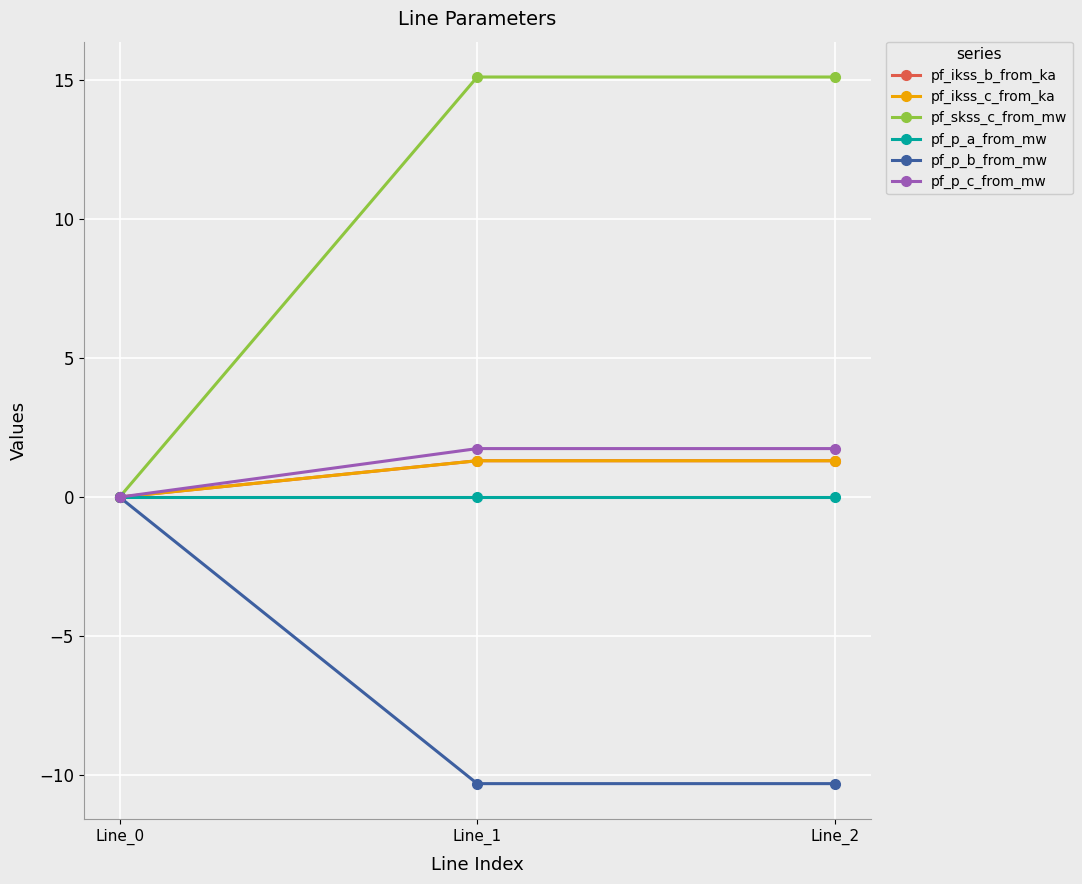

What is the total value across all series at Line_1?

9.2